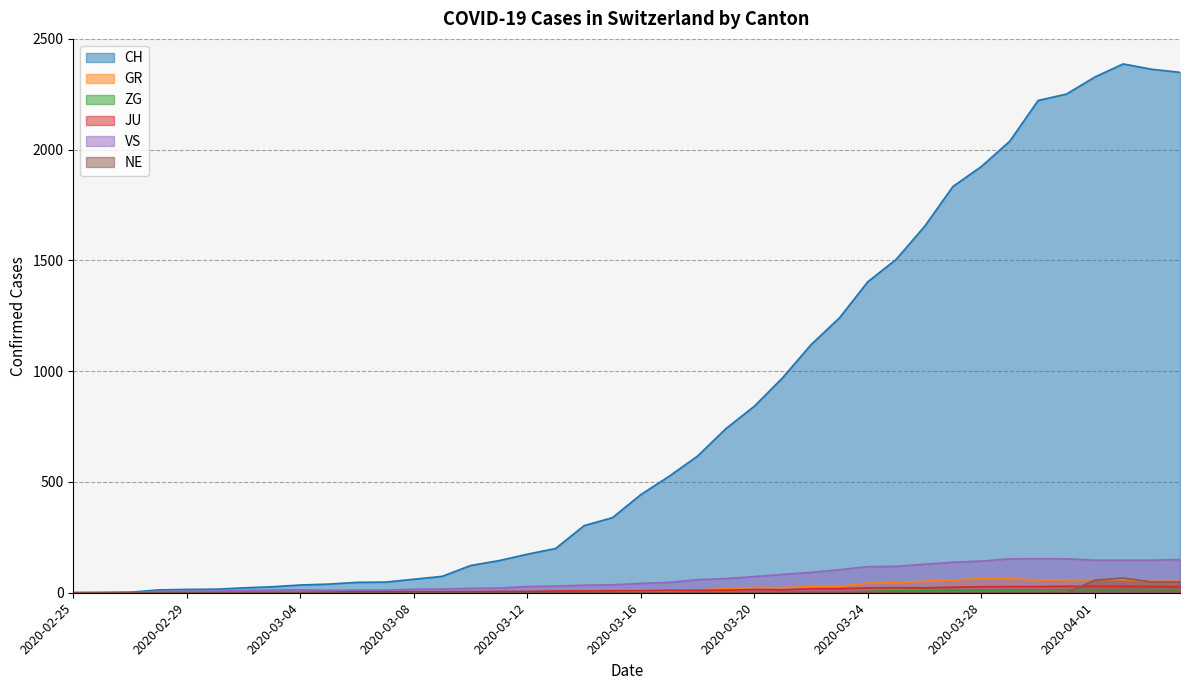

List the labels in order of VS value, smallest first.

2020-02-25, 2020-02-26, 2020-02-27, 2020-02-28, 2020-02-29, 2020-03-01, 2020-03-02, 2020-03-05, 2020-03-03, 2020-03-06, 2020-03-07, 2020-03-04, 2020-03-08, 2020-03-09, 2020-03-10, 2020-03-11, 2020-03-12, 2020-03-13, 2020-03-14, 2020-03-15, 2020-03-16, 2020-03-17, 2020-03-18, 2020-03-19, 2020-03-20, 2020-03-21, 2020-03-22, 2020-03-23, 2020-03-24, 2020-03-25, 2020-03-26, 2020-03-27, 2020-03-28, 2020-04-01, 2020-04-02, 2020-04-03, 2020-04-04, 2020-03-29, 2020-03-31, 2020-03-30